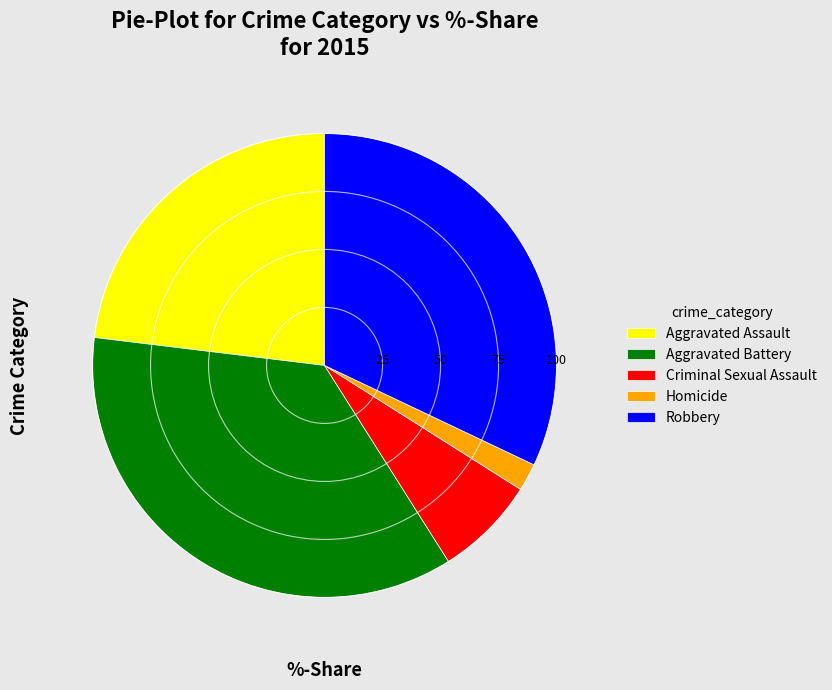

Combined, do Criminal Sexual Assault and Robbery account for over 50%?

No